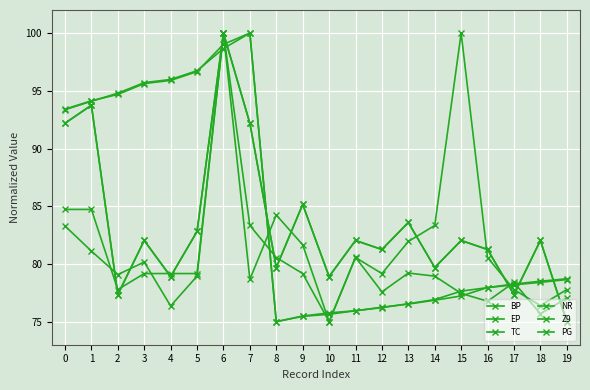

What is the difference between the BP values at 9 and 15?

1.7